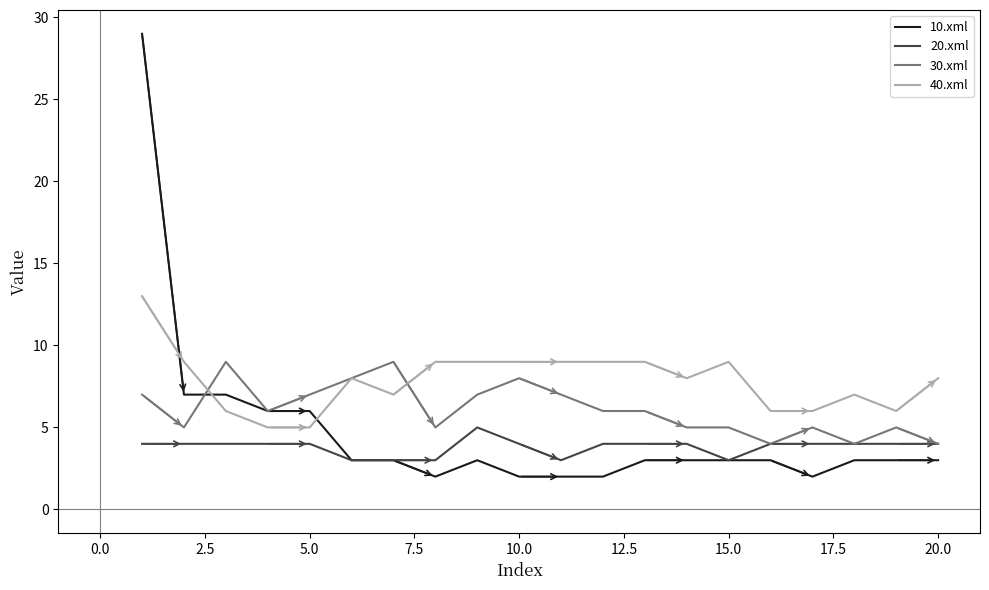

True or false: 20.xml and 40.xml cross at least once.

False